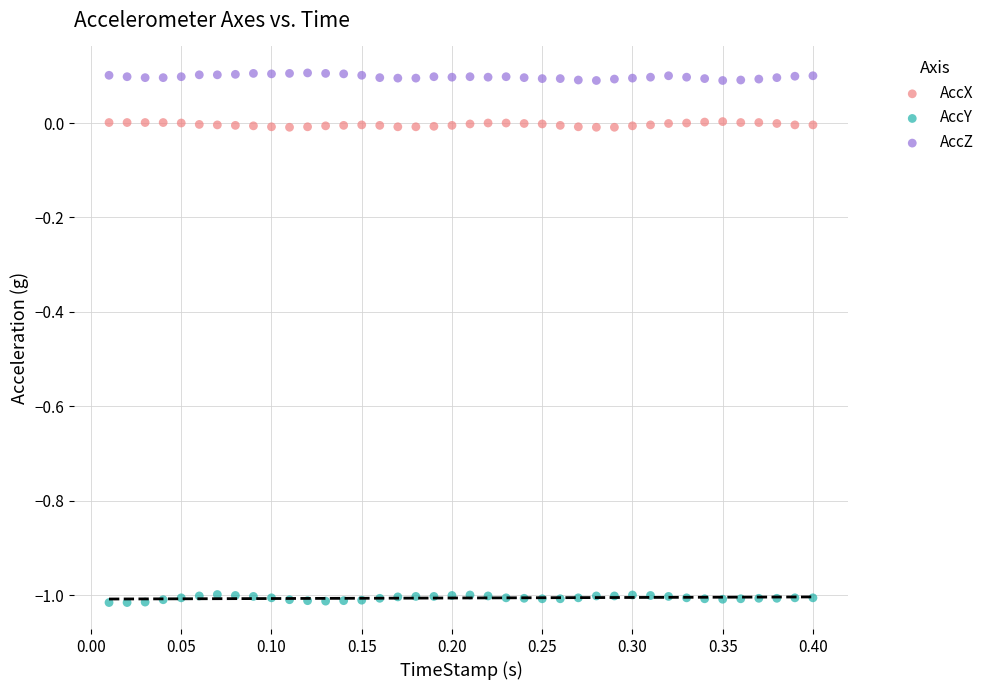

Across all data points, what is the range of X values (max minus min)?

0.4